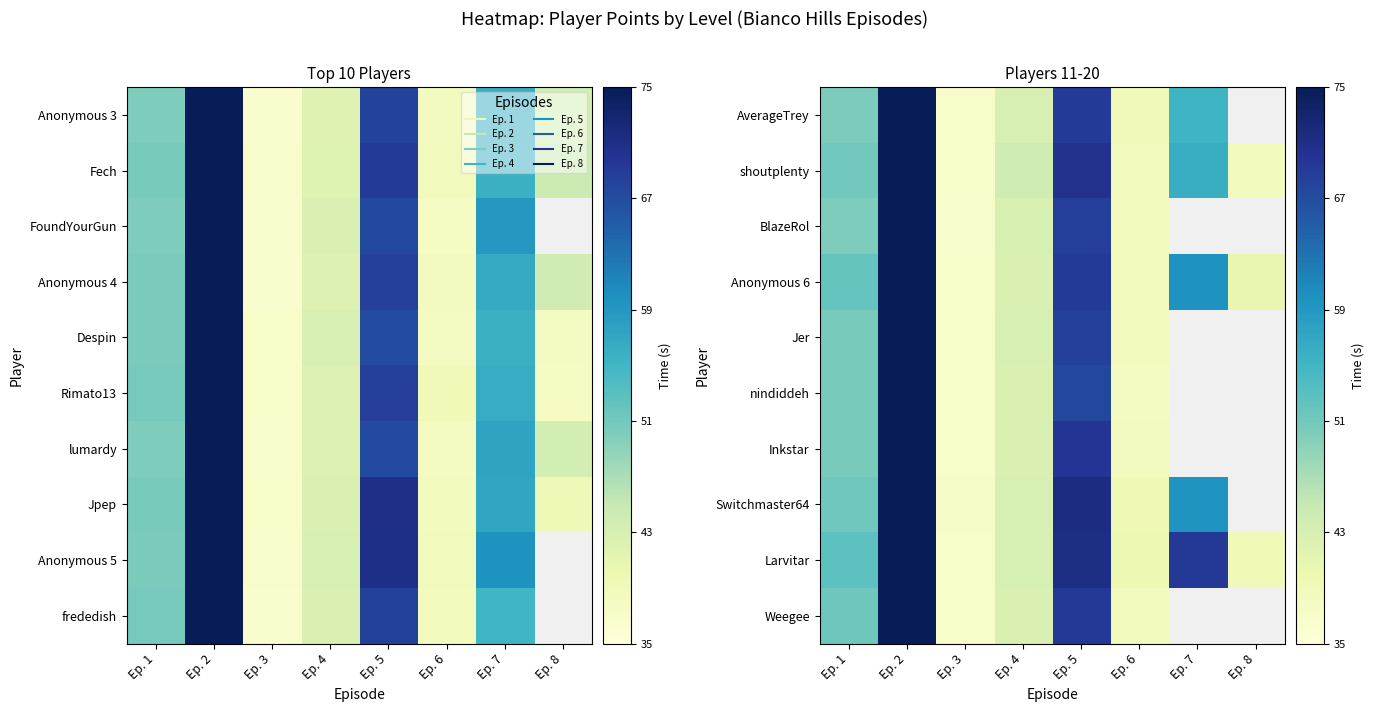

The Switchmaster64 series shows 79.8 at Ep. 2. True or false?

True